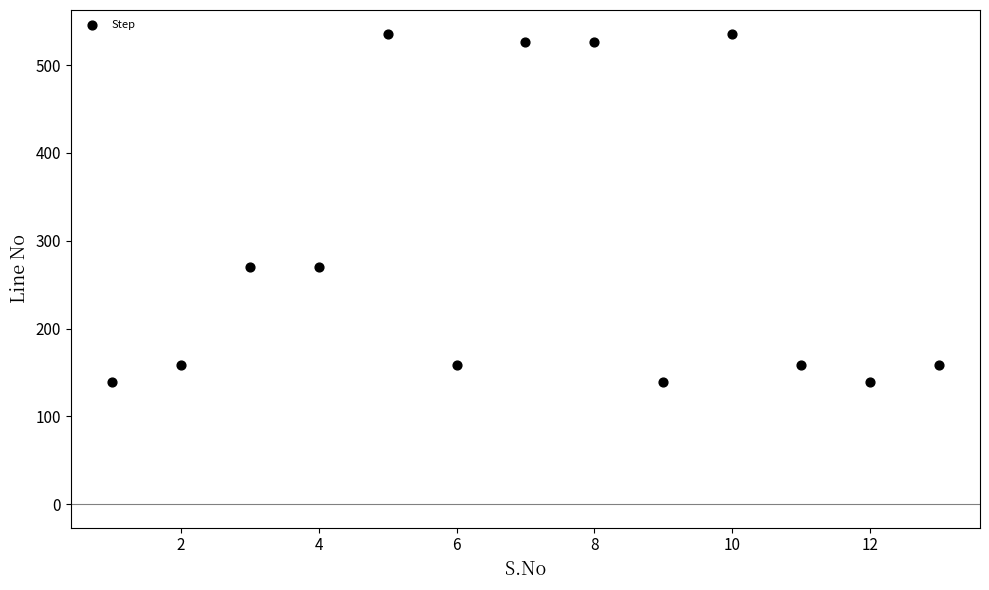

What is the range of Y values (max minus min)?

397